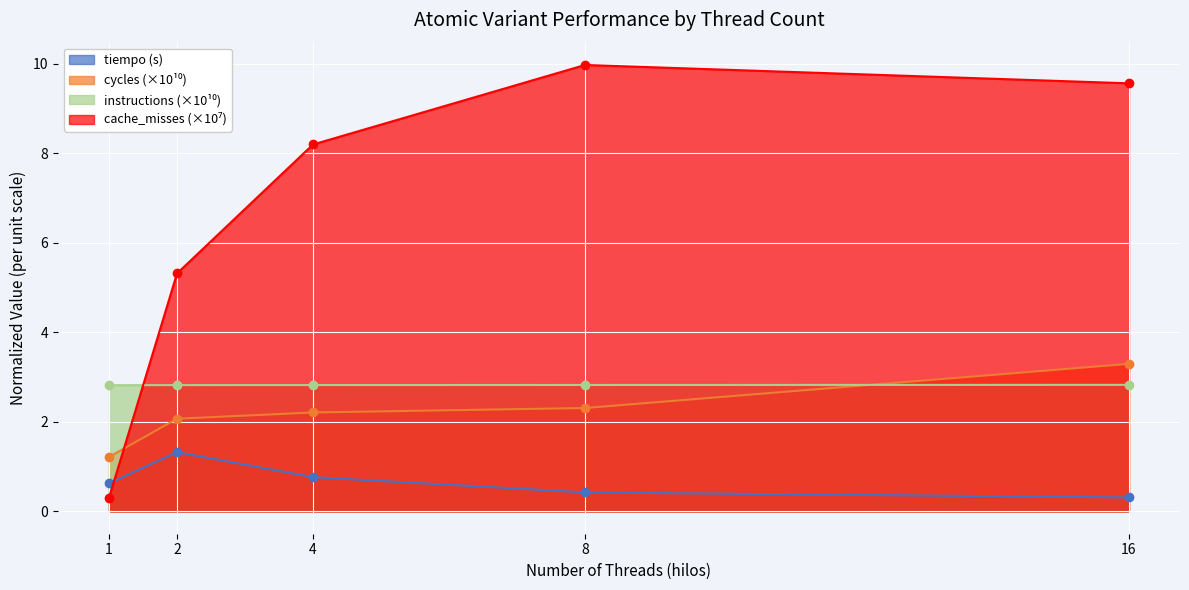

What is the difference between the maximum and minimum values in the cycles series?

2.1